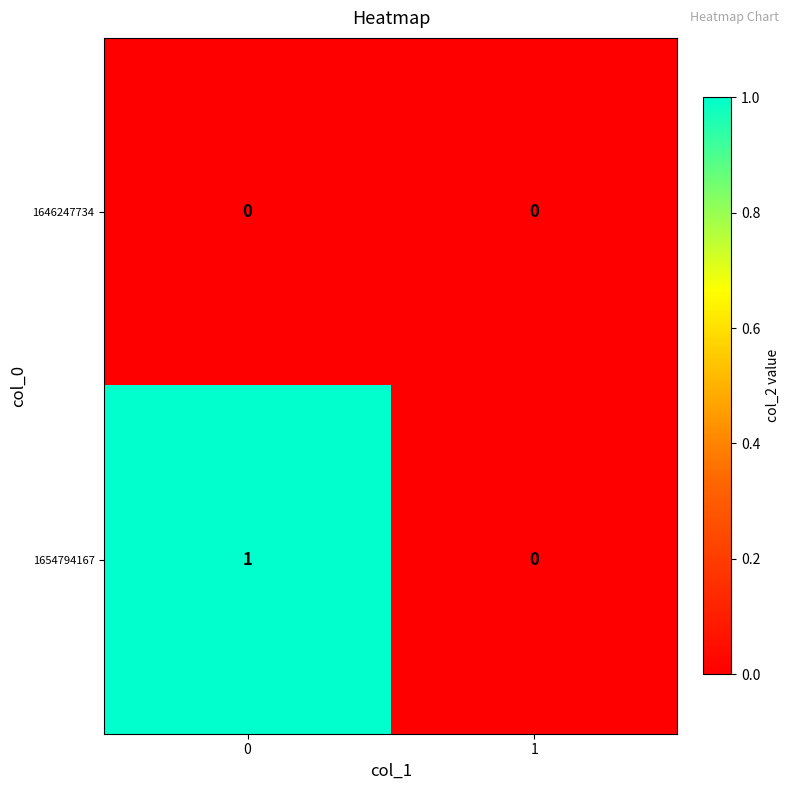

Rank the series by their average value, from lowest to highest.

1646247734, 1654794167